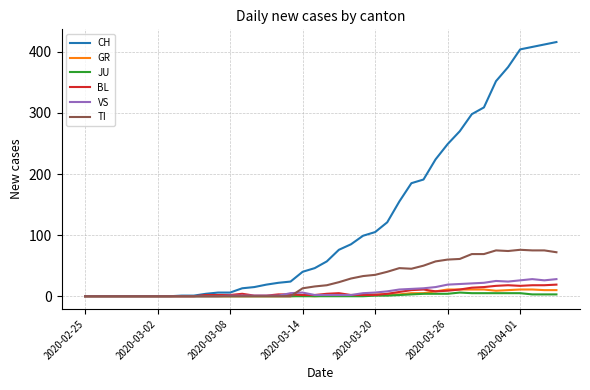

Which series has the largest total across all categories?

CH